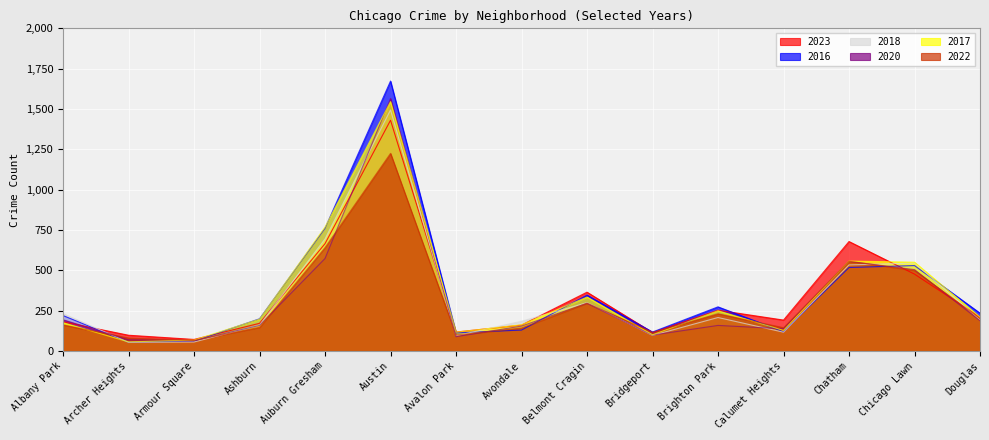

What value does the 2022 series have at Chatham, to the nearest 100?

600